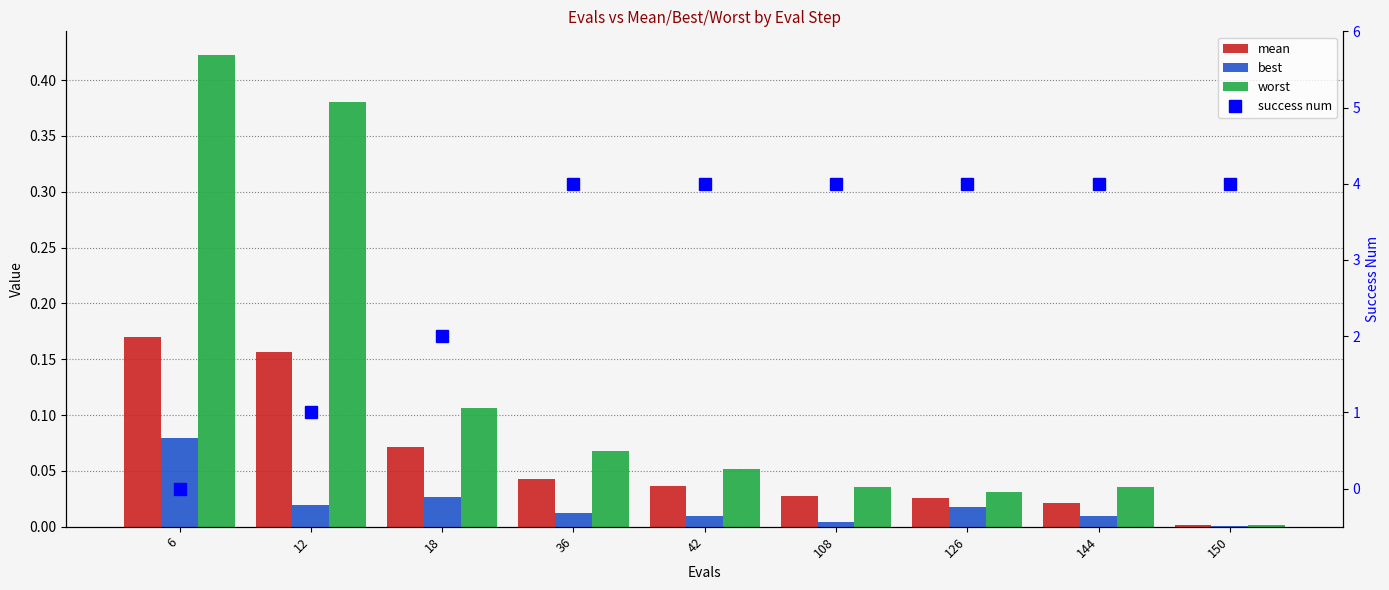

True or false: mean has a value of 0.0 at 108.

False